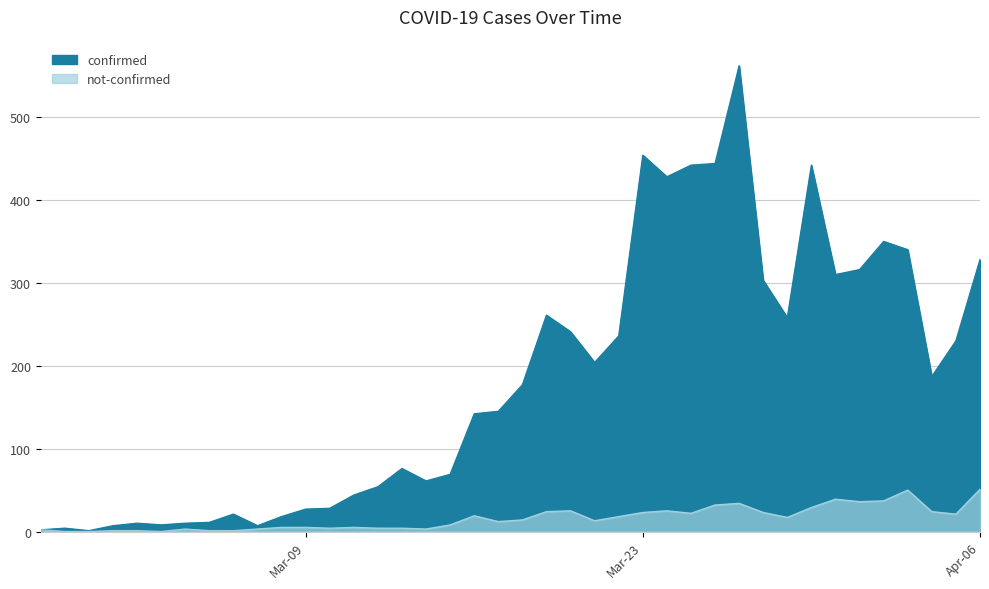

Reading left to right, extract all data points from this chart.

confirmed: 2	4	1	7	10	8	10	11	21	7	18	27	28	44	54	76	61	69	142	145	177	261	241	204	236	454	428	442	444	562	303	258	442	310	316	350	340	187	230	328
not-confirmed: 2	0	0	1	1	0	3	1	1	3	5	5	4	5	4	4	3	8	19	12	14	24	25	13	18	23	25	22	32	34	23	17	29	39	36	37	50	24	21	51